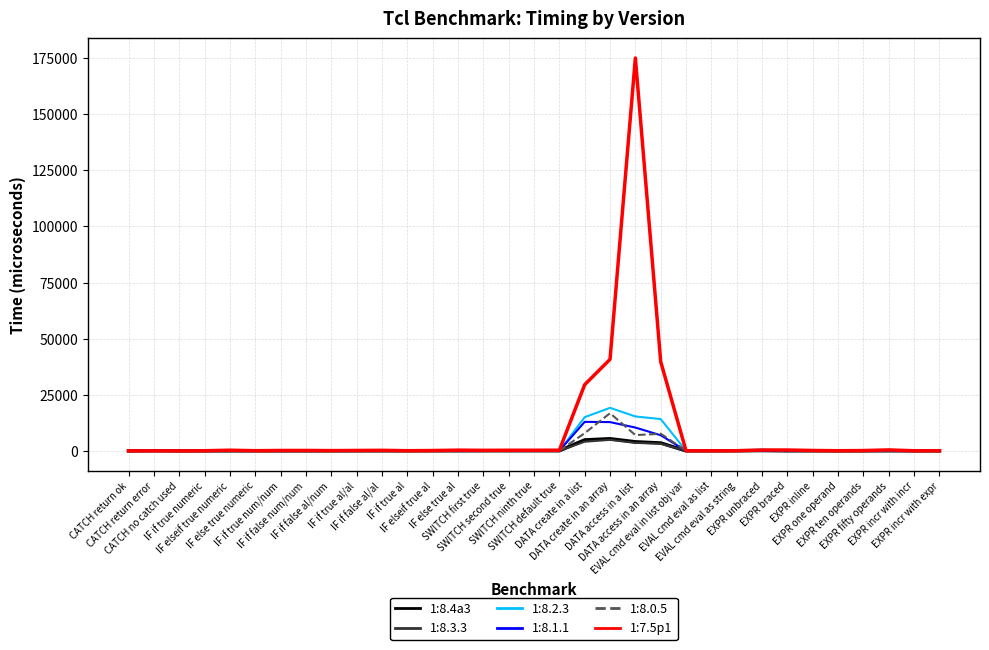

True or false: 1:8.1.1 and 1:8.4a3 intersect in this chart.

True